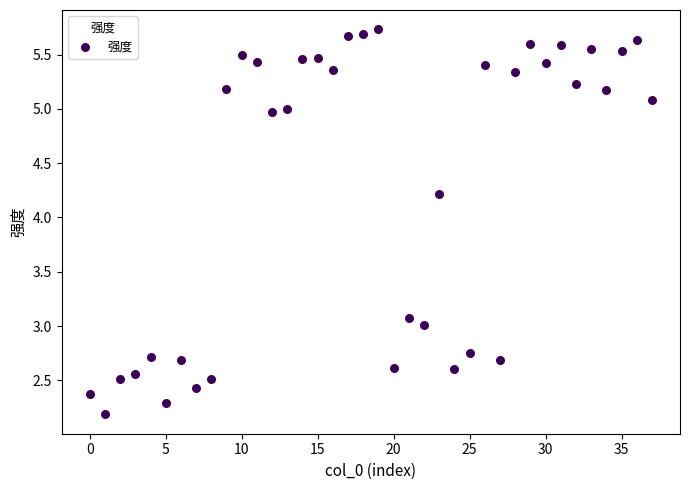

What is the range of Y values (max minus min)?

3.5